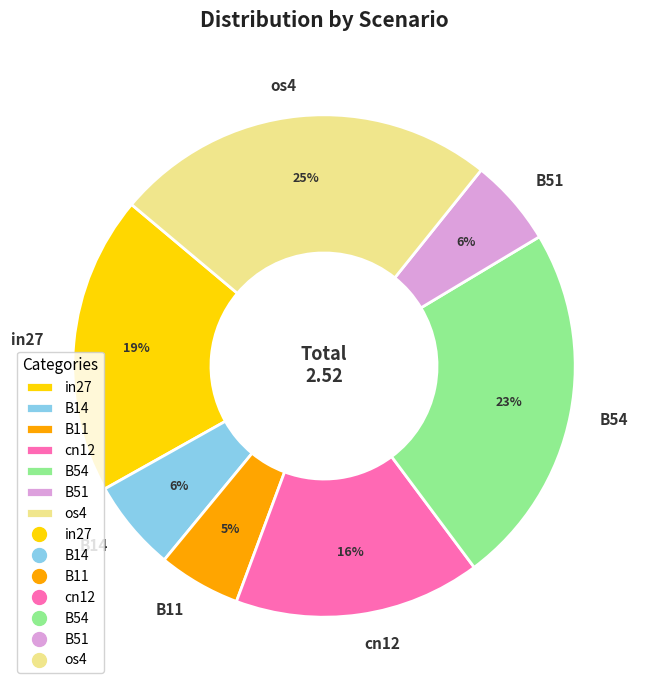

Is the sum of B51 and B54 greater than half?

No